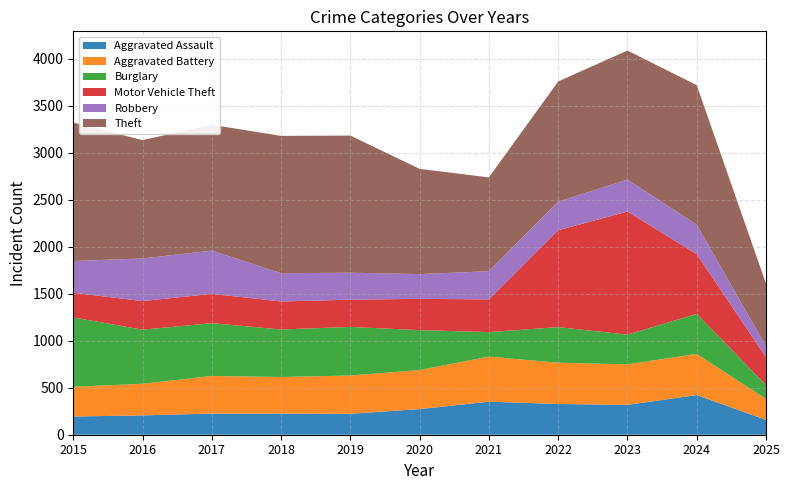

Reading right to left, extract all data points from this chart.

Aggravated Assault: 2025=158	2024=422	2023=318	2022=327	2021=352	2020=273	2019=223	2018=225	2017=225	2016=206	2015=194
Aggravated Battery: 2025=223	2024=438	2023=431	2022=439	2021=479	2020=415	2019=407	2018=389	2017=400	2016=336	2015=316
Burglary: 2025=147	2024=426	2023=316	2022=379	2021=261	2020=425	2019=517	2018=506	2017=562	2016=576	2015=738
Motor Vehicle Theft: 2025=297	2024=635	2023=1310	2022=1031	2021=348	2020=333	2019=290	2018=298	2017=312	2016=304	2015=263
Robbery: 2025=116	2024=315	2023=340	2022=304	2021=300	2020=263	2019=287	2018=301	2017=460	2016=454	2015=337
Theft: 2025=667	2024=1484	2023=1373	2022=1279	2021=998	2020=1120	2019=1459	2018=1461	2017=1339	2016=1259	2015=1474